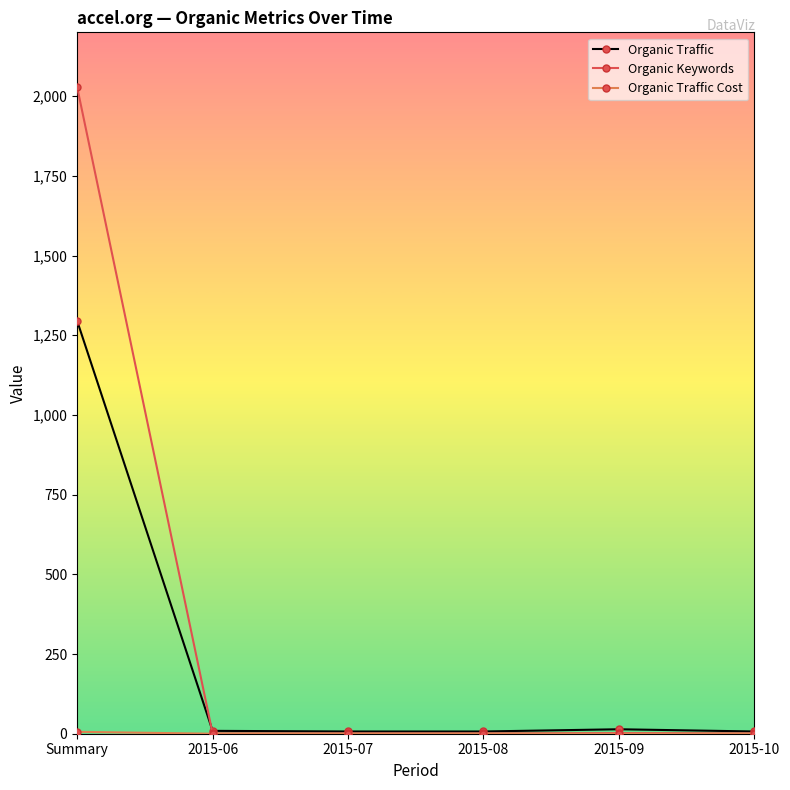

What is the sum of all Organic Keywords values?

2034